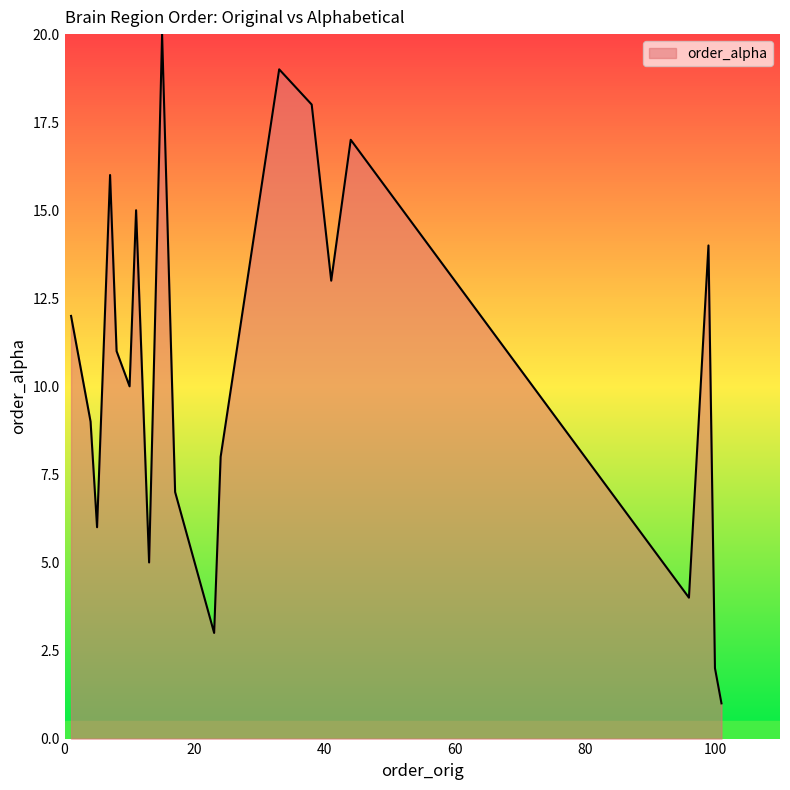

True or false: there are more than 2 points higher than both neighbors.

True